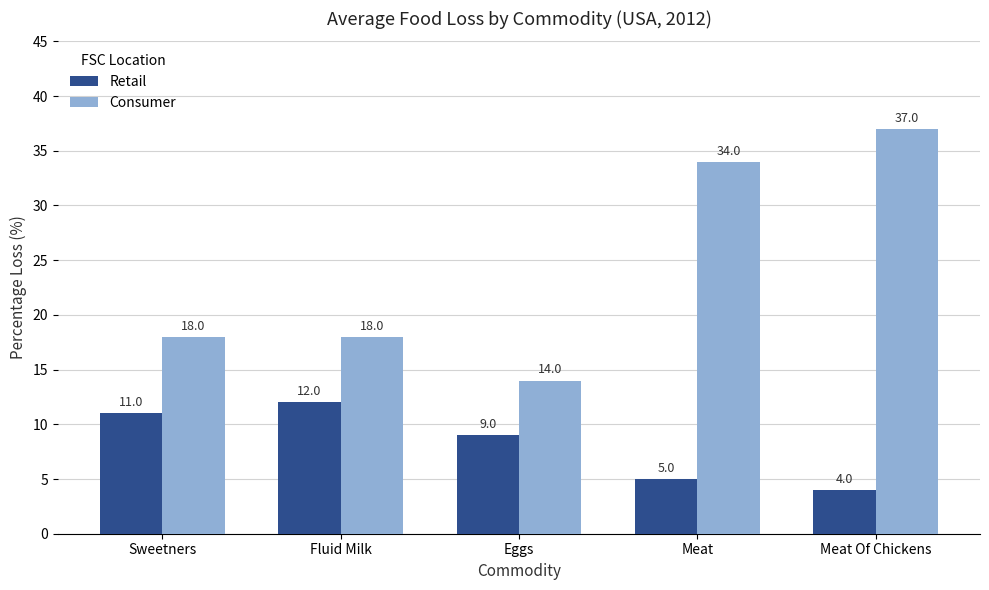

What position from the left is Meat?

4